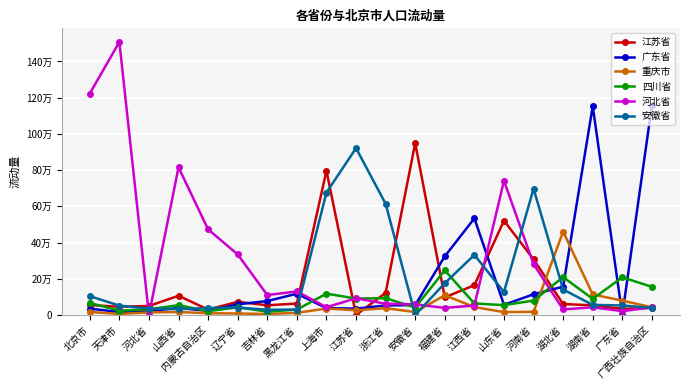

After their last crossing, which series has the higher values: 安徽省 or 江苏省?

江苏省